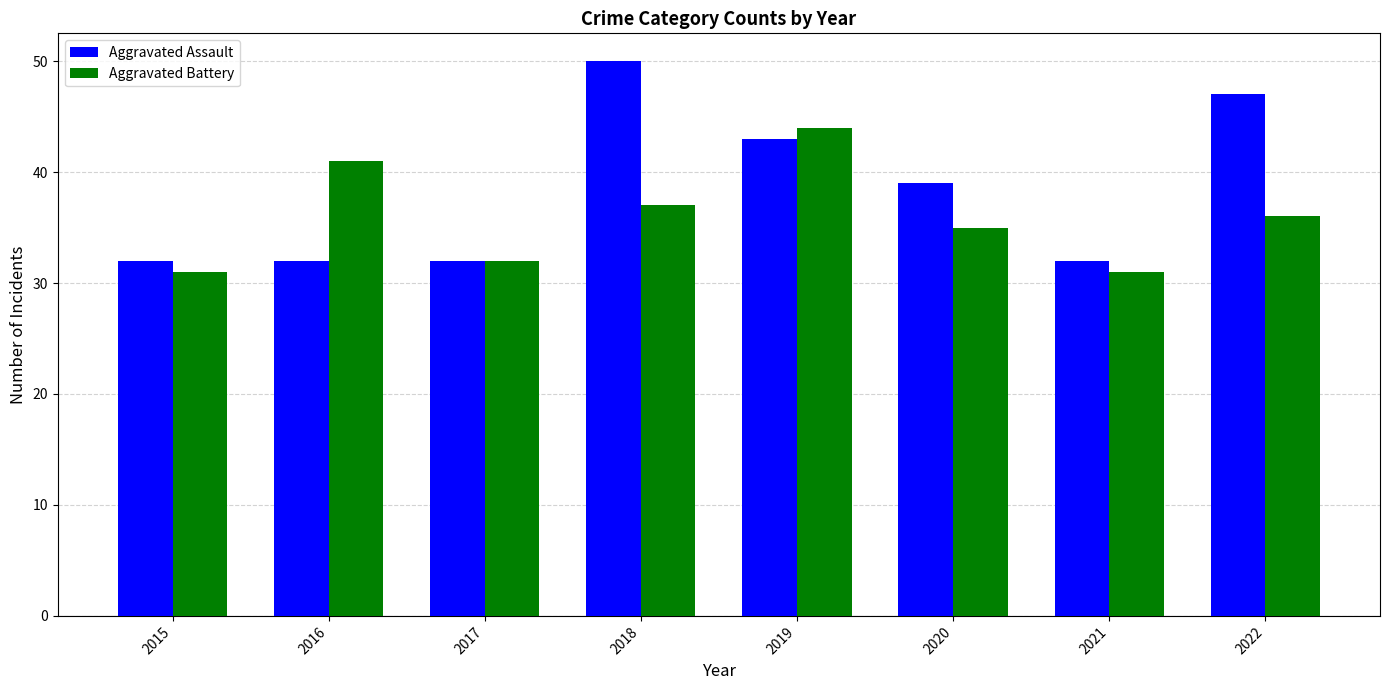

What are all the series names shown in the legend?

Aggravated Assault, Aggravated Battery